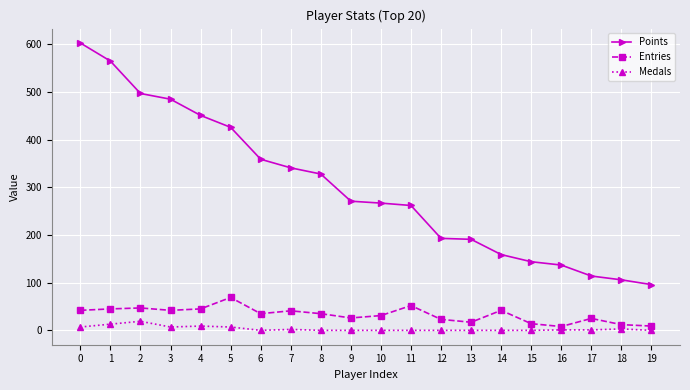

What is the difference between the maximum and minimum values in the Points series?

507